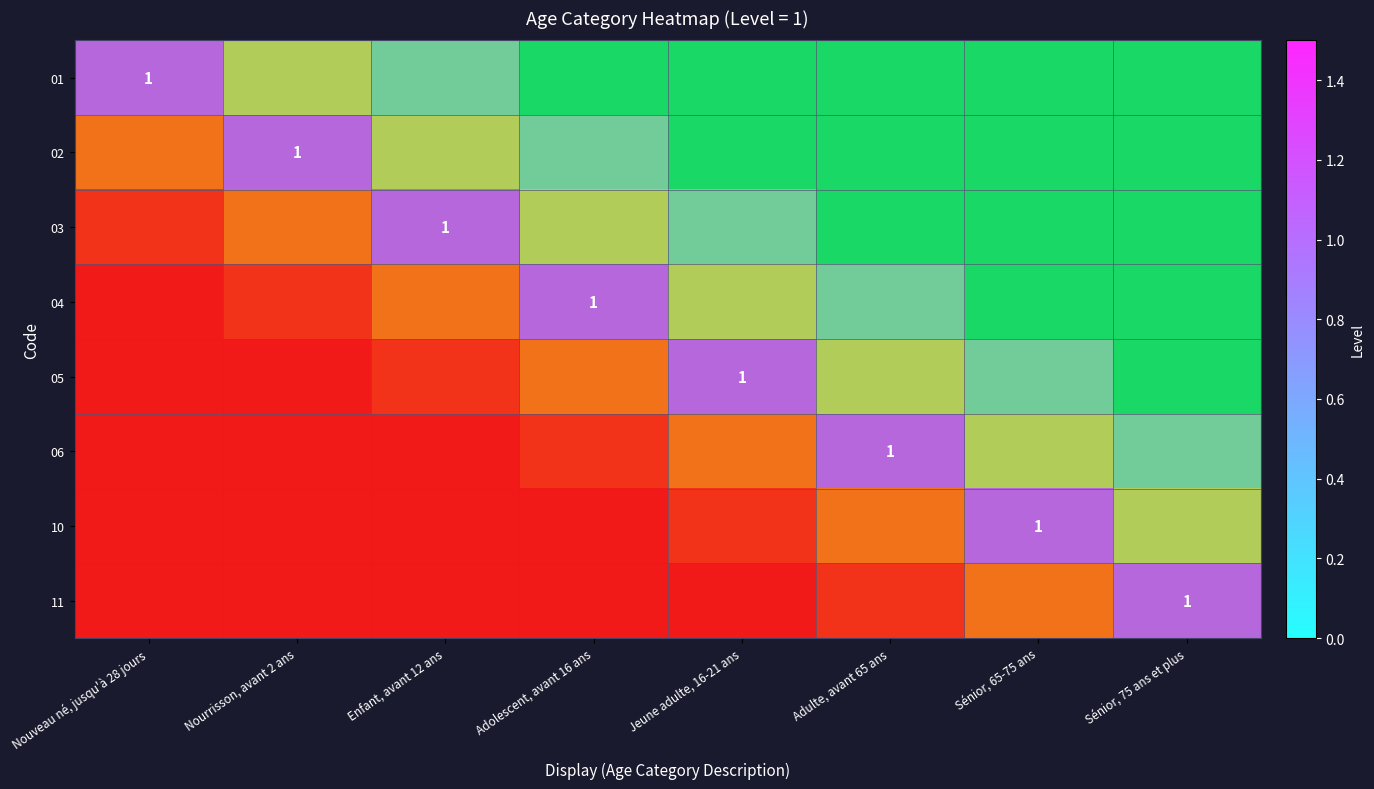

At which category is the sum across all series the highest?

Nouveau né, jusqu'à 28 jours